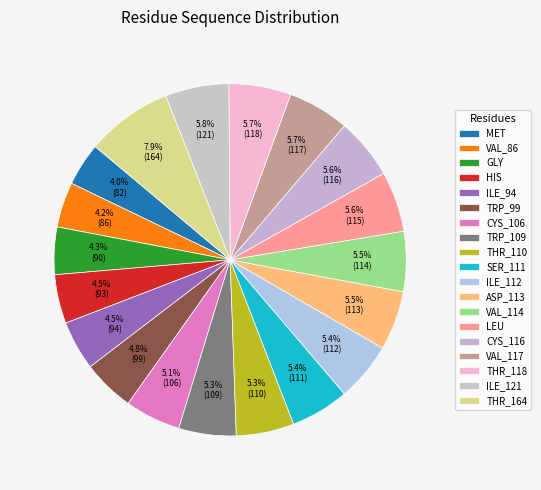

Which slice is the smallest?

MET